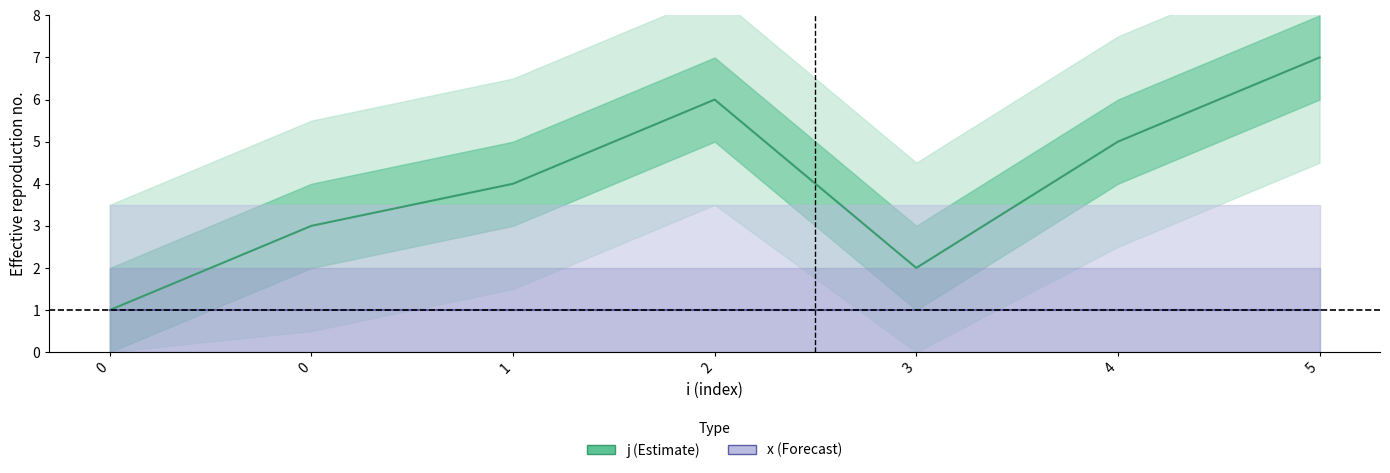

The value of j at 4 is 5. True or false?

True